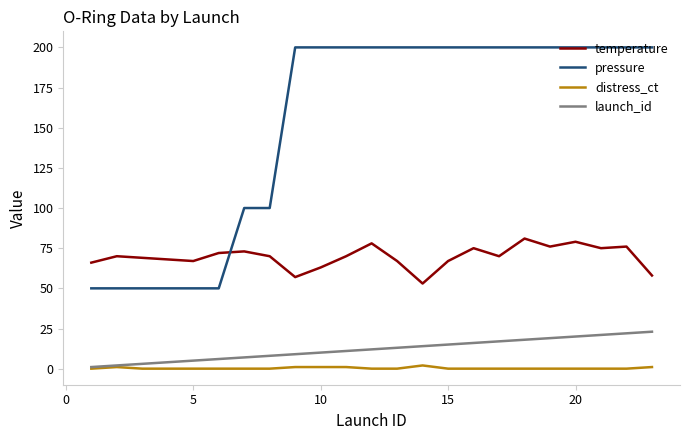

Which series has the largest total across all categories?

pressure